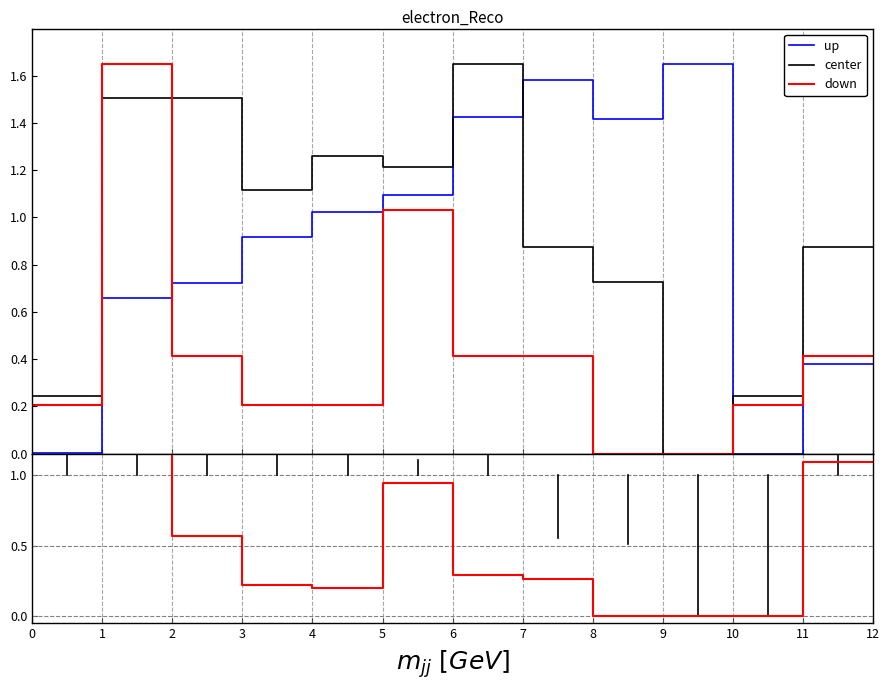

True or false: center has more than 0 points higher than both neighbors.

False